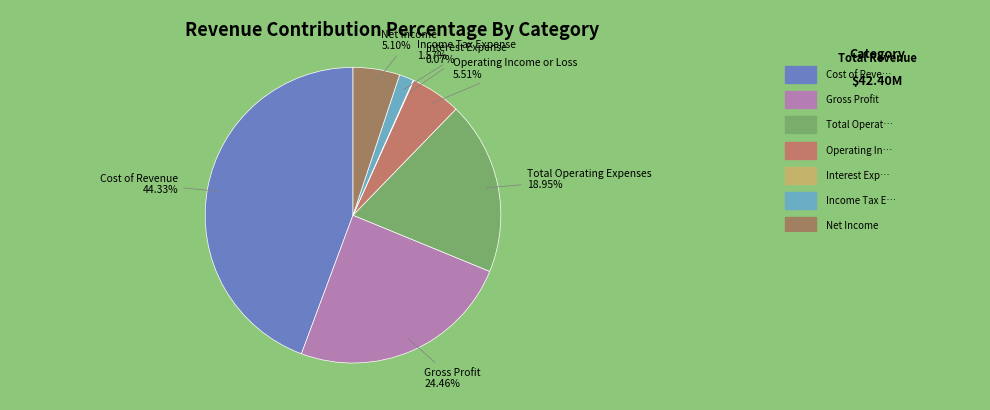

Is there any slice that represents more than half of the pie?

No